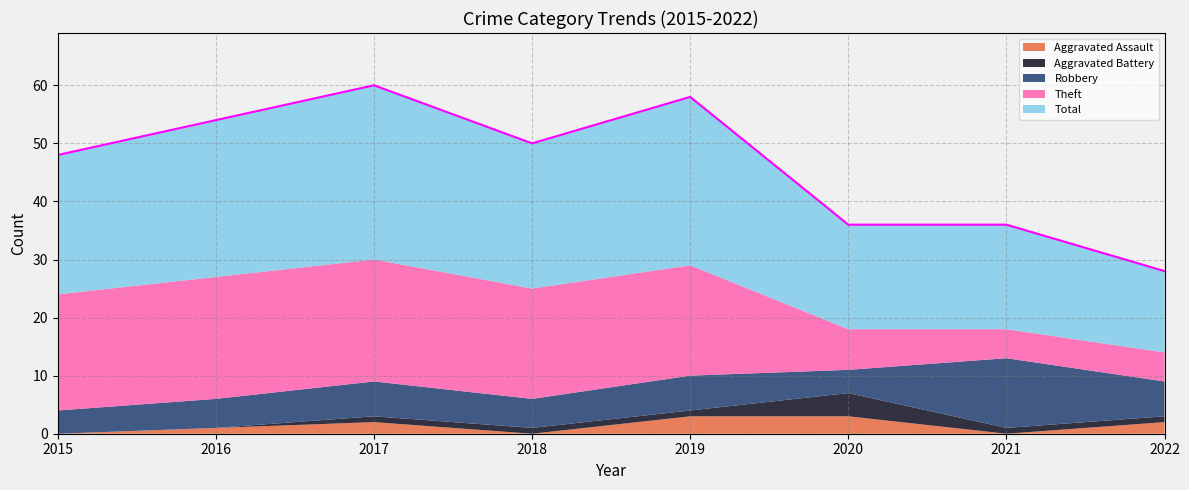

Rank the categories by Theft value from highest to lowest.

2016, 2017, 2015, 2018, 2019, 2020, 2021, 2022